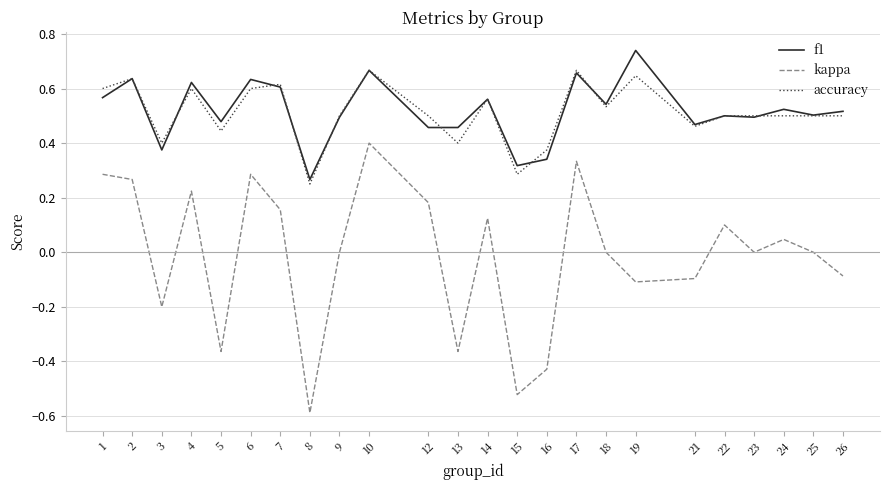

At how many categories does at least one series exceed 0?

24